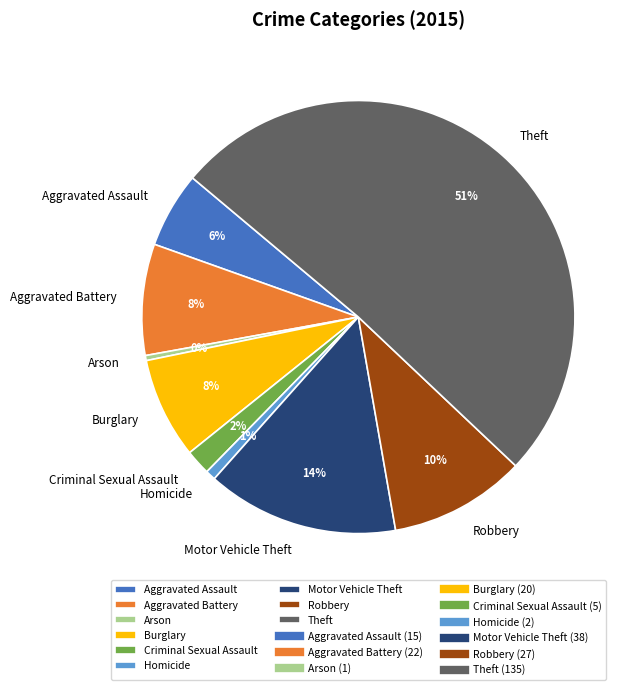

Between Theft and Aggravated Assault, which is larger?

Theft